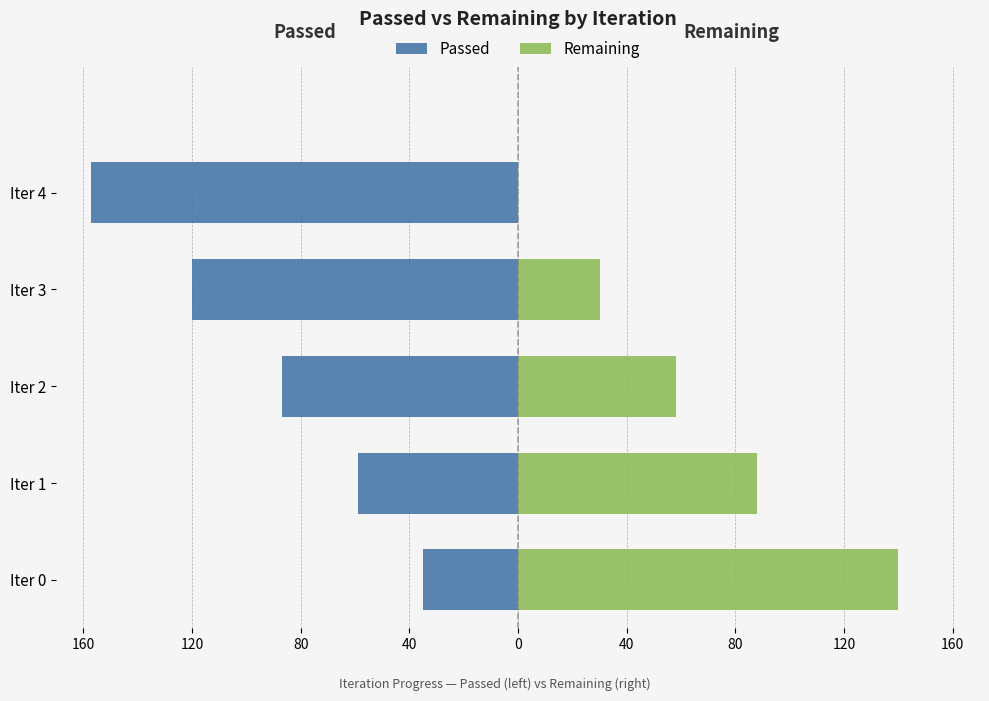

What is the value of the Remaining bar at the 2nd from the left?

88